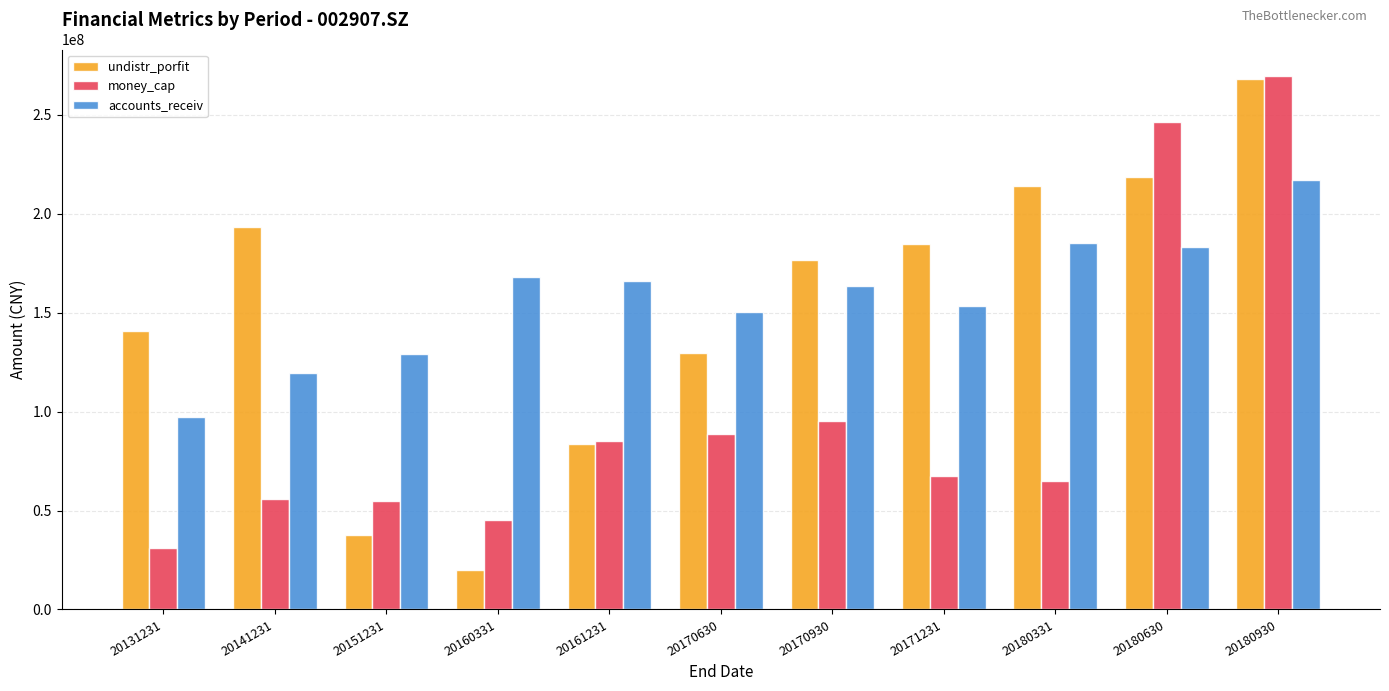

At which label is undistr_porfit closest to 143981706?

20131231